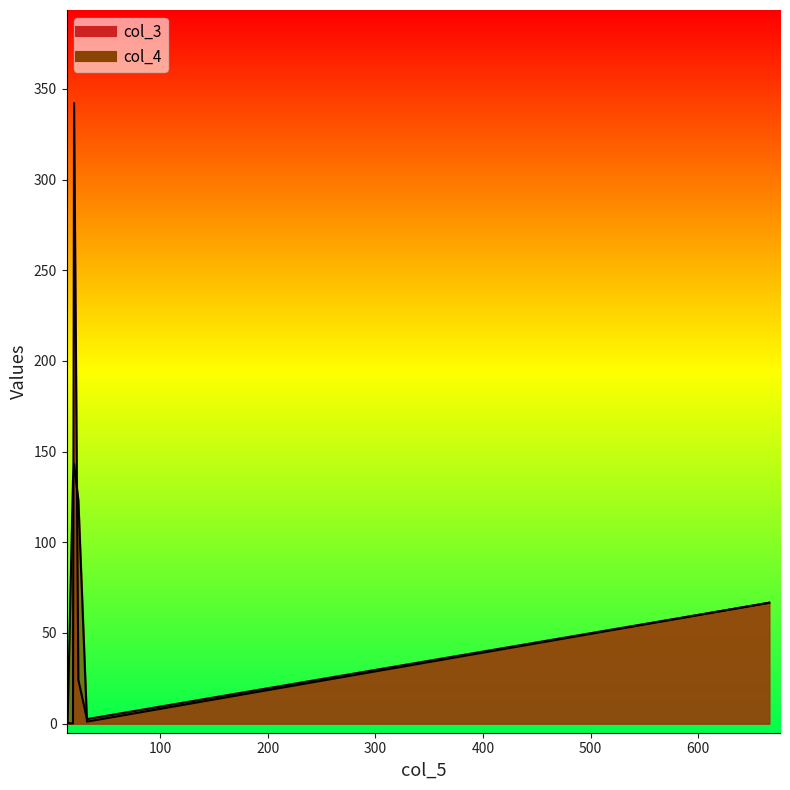

True or false: col_4 and col_3 cross at least once.

True